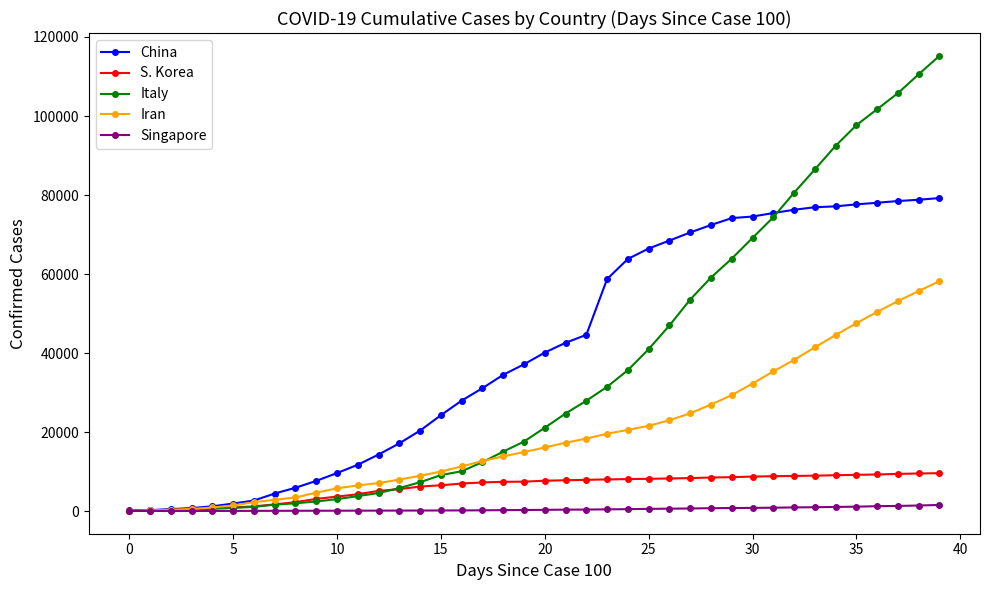

Which series has the largest range (max minus min)?

Italy